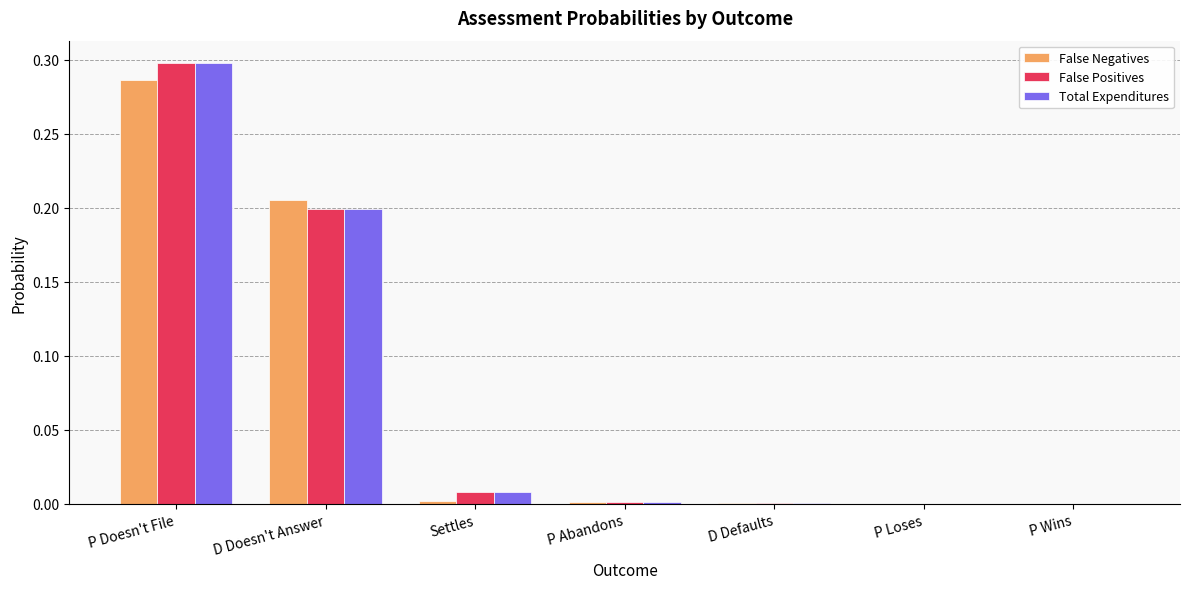

The Total Expenditures series shows 0.0 at P Abandons. True or false?

True